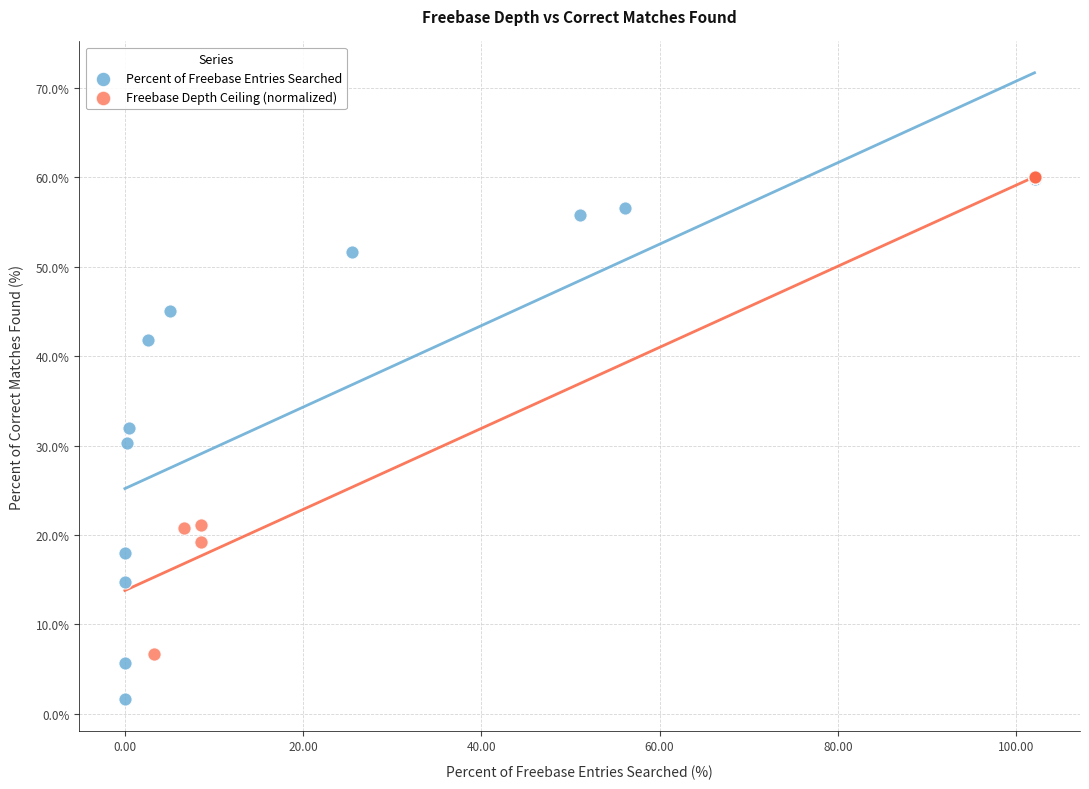

What are all the series names shown in the legend?

Percent of Freebase Entries Searched, Freebase Depth Ceiling (normalized)